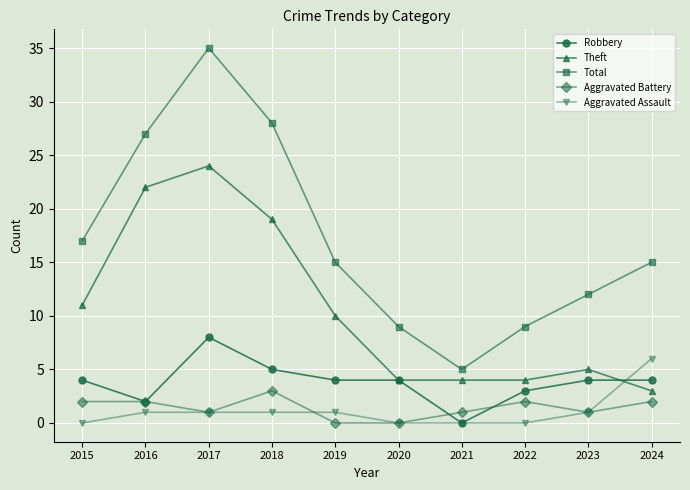

Between 2022 and 2023, which series saw the biggest shift?

Total